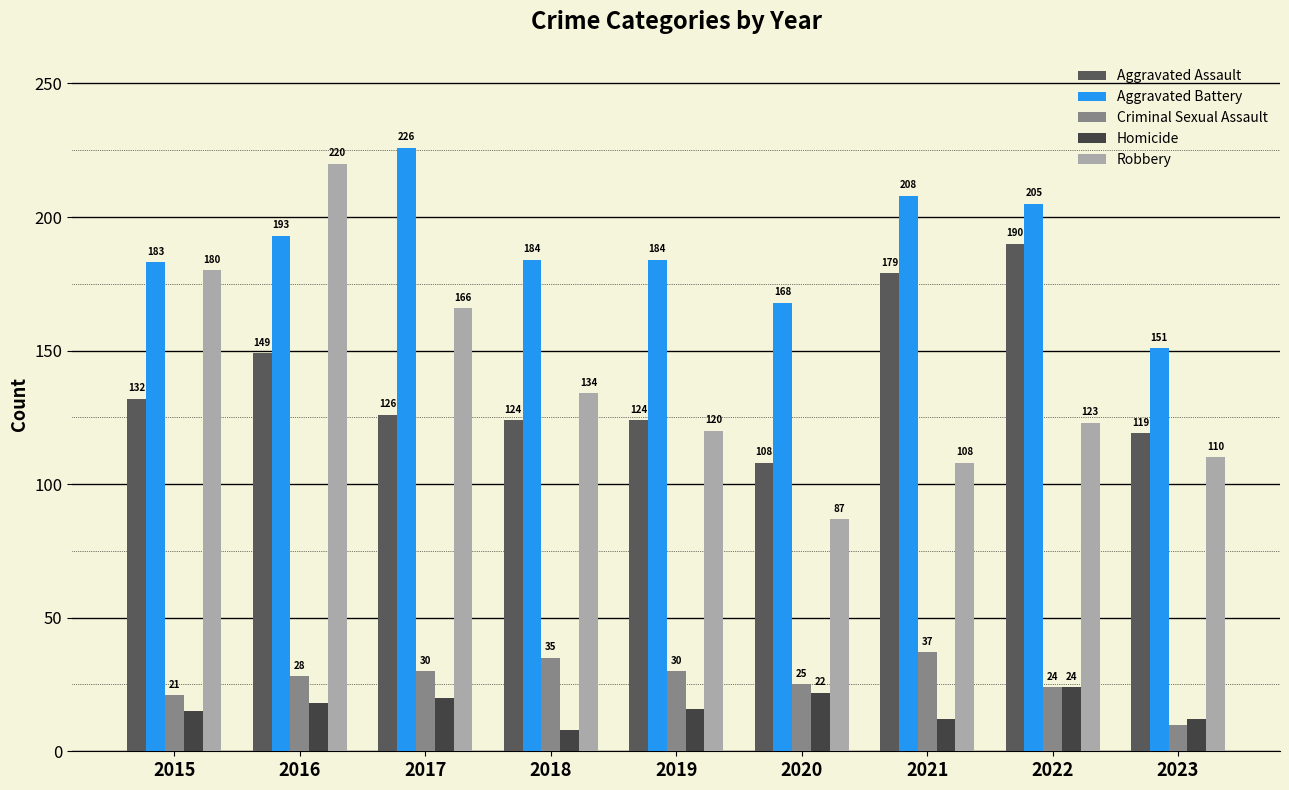

What are all the series names shown in the legend?

Aggravated Assault, Aggravated Battery, Criminal Sexual Assault, Homicide, Robbery